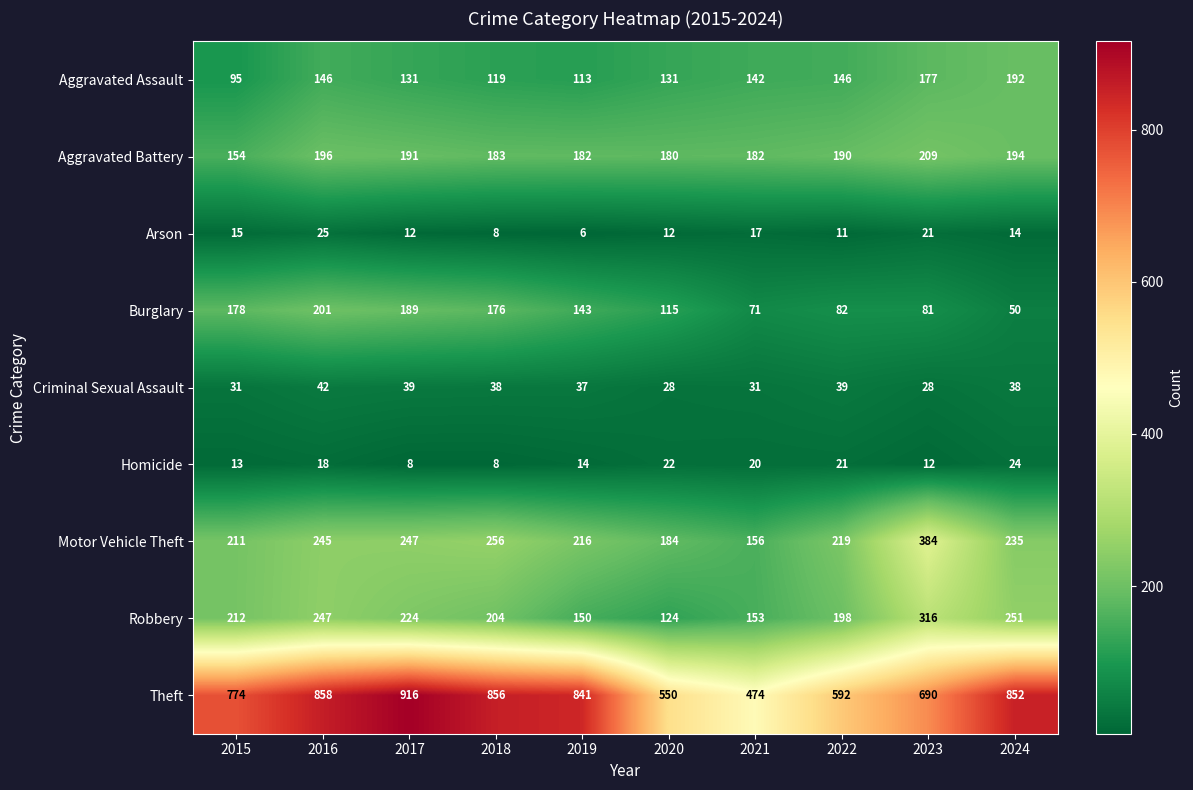

At which category is the sum across all series the highest?

2016